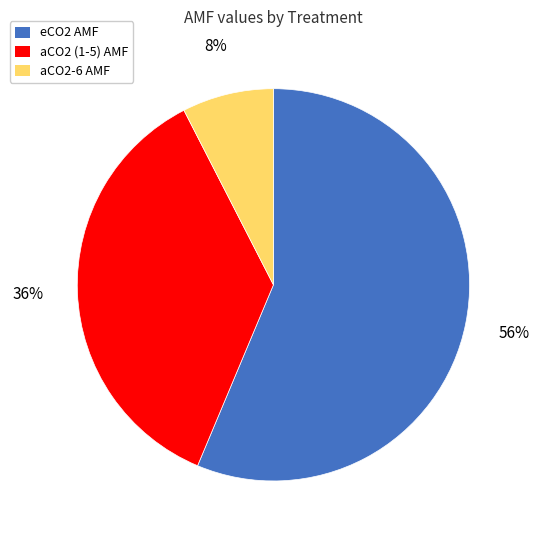

Is there any slice that represents more than half of the pie?

Yes